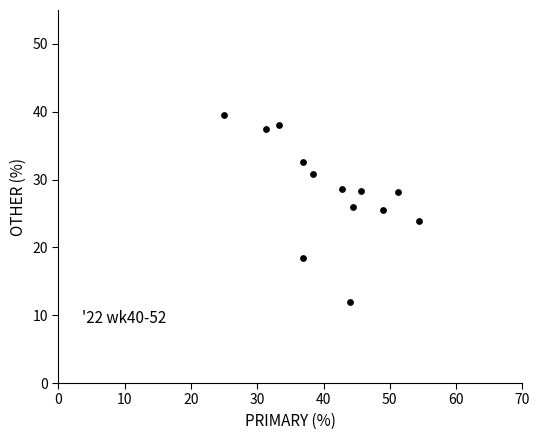

What is the range of Y values (max minus min)?

27.6